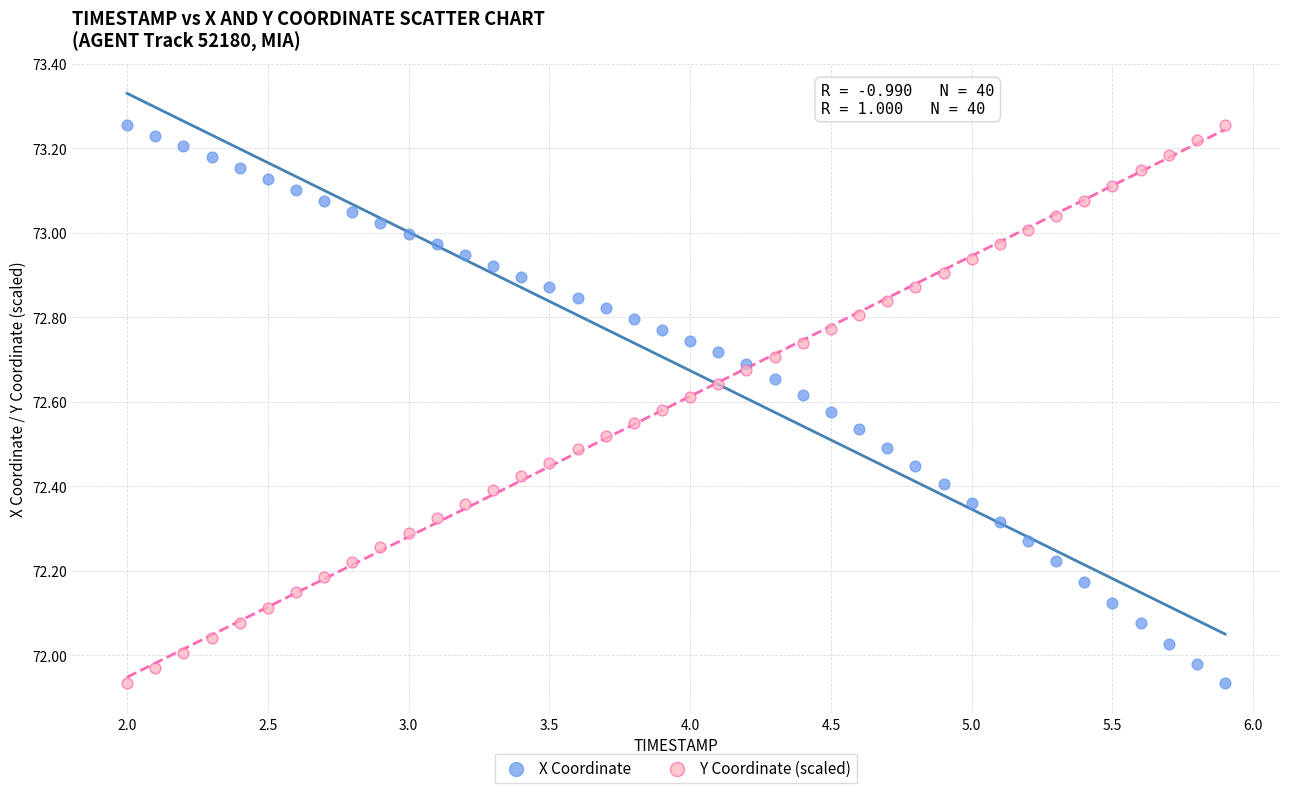

What is the X range (max minus min) for the scatter plot?

3.9